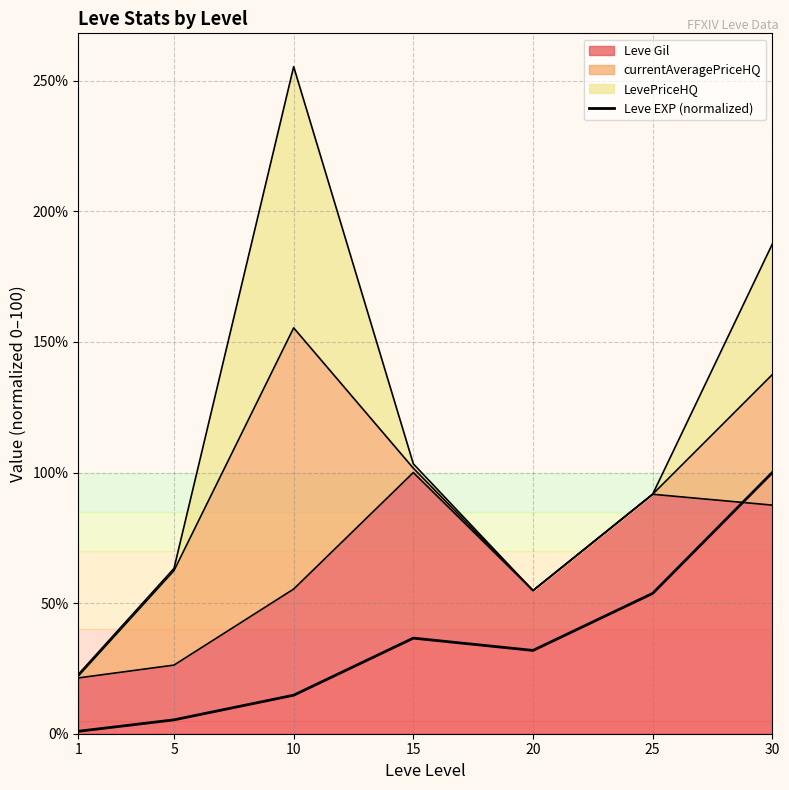

What is the value of the 6th point from the left?

53.7